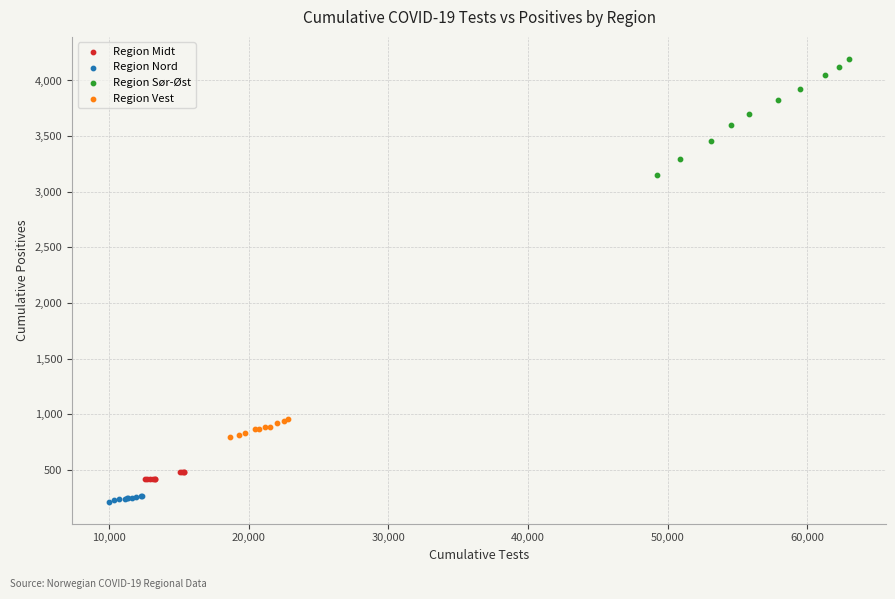

Which series has the widest spread of Y values?

Region Sør-Øst